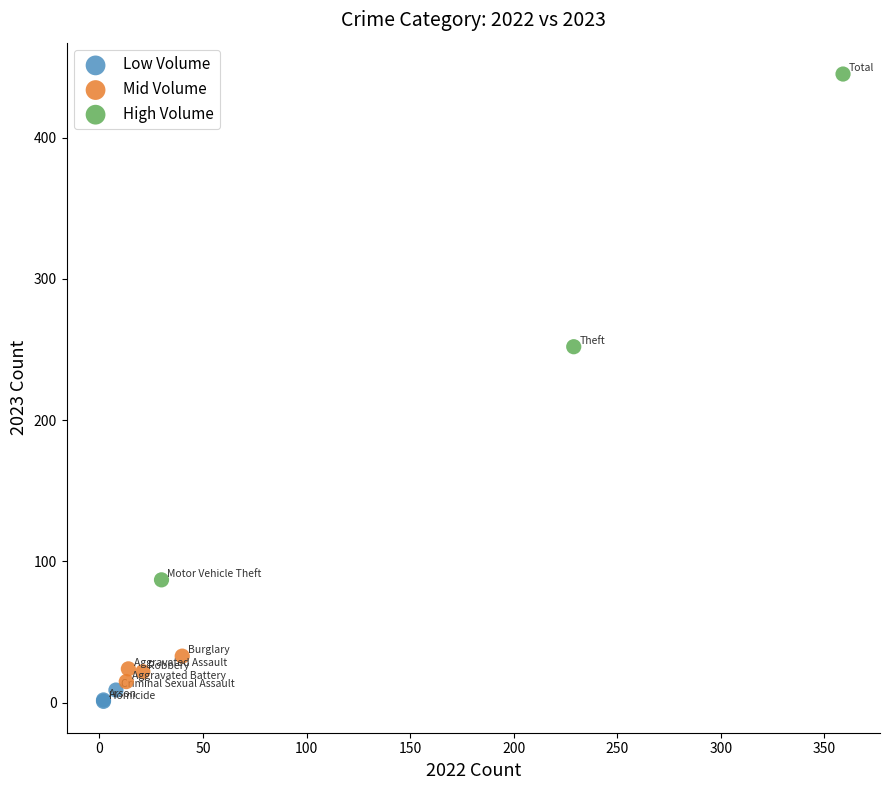

Which series contains the highest Y value?

High Volume